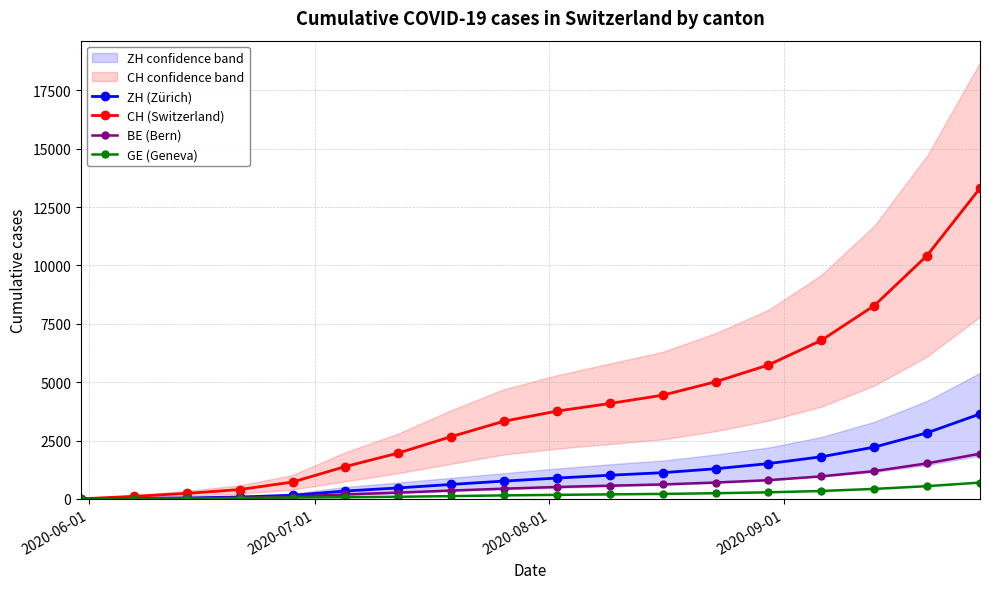

What is the maximum value for CH (Switzerland)?

13312